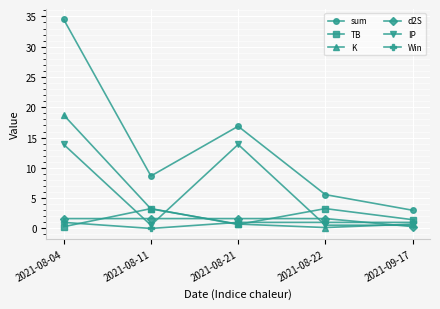

Reading left to right, transcribe all the data shown in this chart.

sum: 2021-08-04=34.5	2021-08-11=8.7	2021-08-21=16.9	2021-08-22=5.6	2021-09-17=3.0
TB: 2021-08-04=0.3	2021-08-11=3.3	2021-08-21=0.7	2021-08-22=3.3	2021-09-17=1.4
K: 2021-08-04=18.7	2021-08-11=3.2	2021-08-21=0.7	2021-08-22=0.1	2021-09-17=0.7
d2S: 2021-08-04=1.6	2021-08-11=1.6	2021-08-21=1.6	2021-08-22=1.6	2021-09-17=0.3
IP: 2021-08-04=13.9	2021-08-11=0.5	2021-08-21=13.9	2021-08-22=0.5	2021-09-17=0.5
Win: 2021-08-04=1.0	2021-08-11=0.0	2021-08-21=1.0	2021-08-22=1.0	2021-09-17=1.0